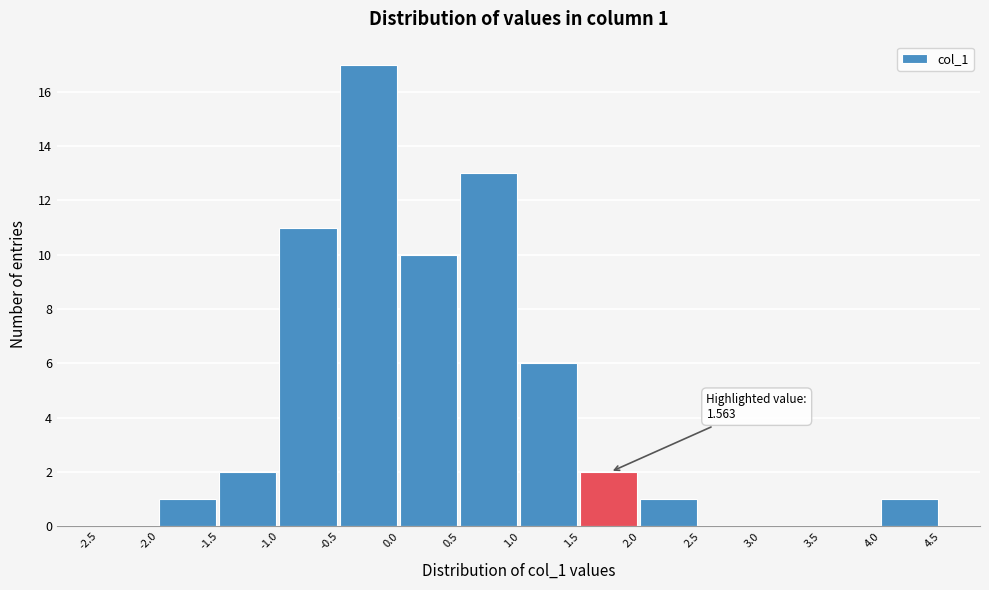

Over which range of the x-axis is the bar tallest?

-0.5 to 0.0